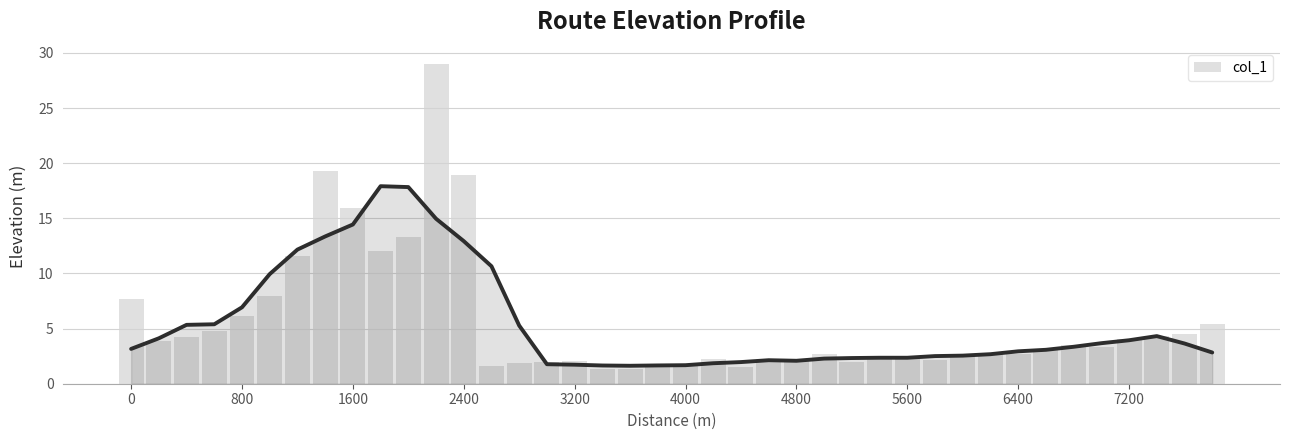

Does the chart contain any negative values?

No